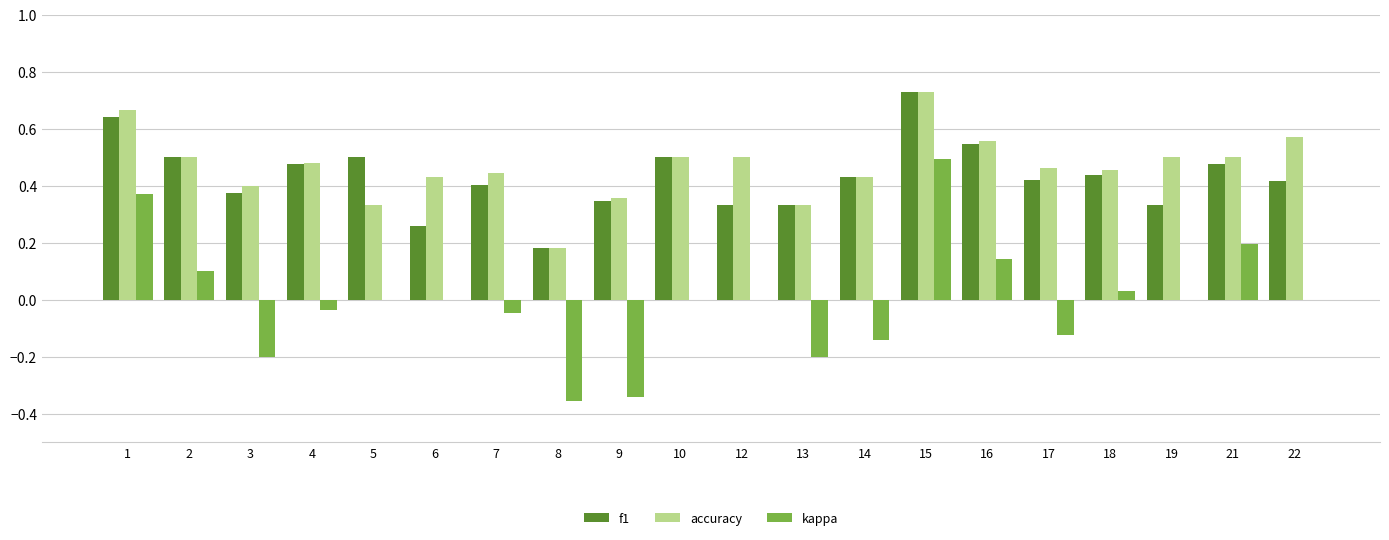

What is the total value across all series at 4?

0.9